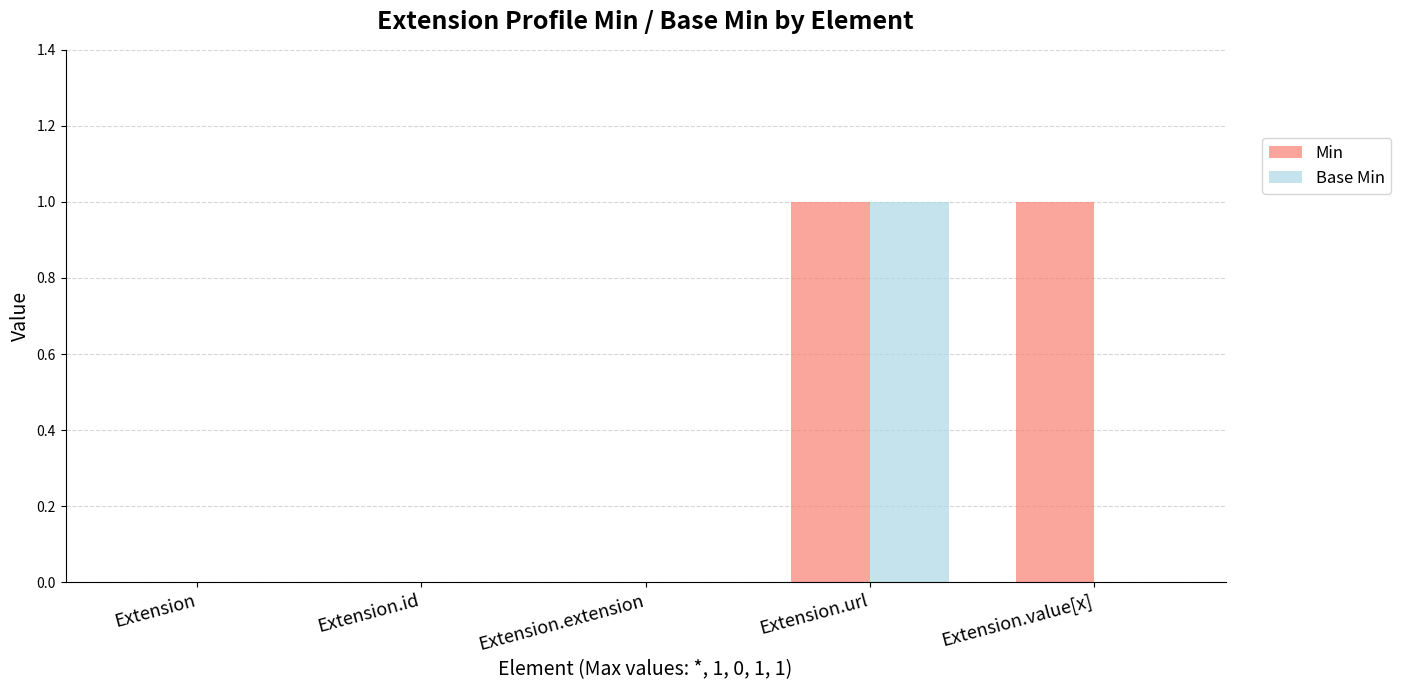

How many distinct data groups are displayed?

2